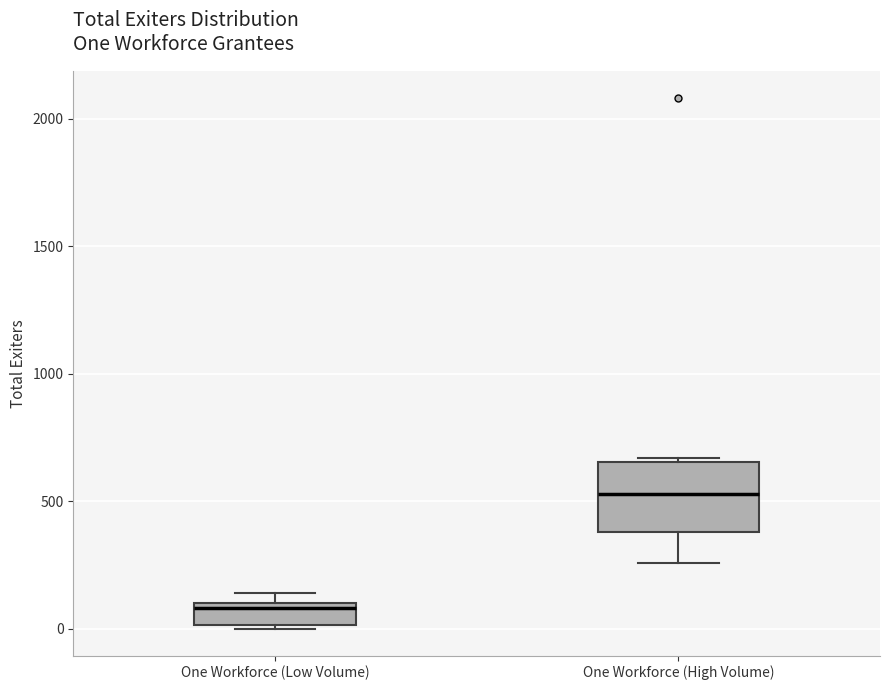

Reading left to right, read every box against the y-axis: the position of its median line, the range the box covers, and the ends of its whiskers. The values are not printed on the chart, so give them approximately, as read against the axis.

One Workforce (Low Volume): median 100 (just below the box's upper edge), box 0 to 100, whiskers 0 (just below the box's lower edge) to 150
One Workforce (High Volume): median 550, box 400 to 650, whiskers 250 to 650